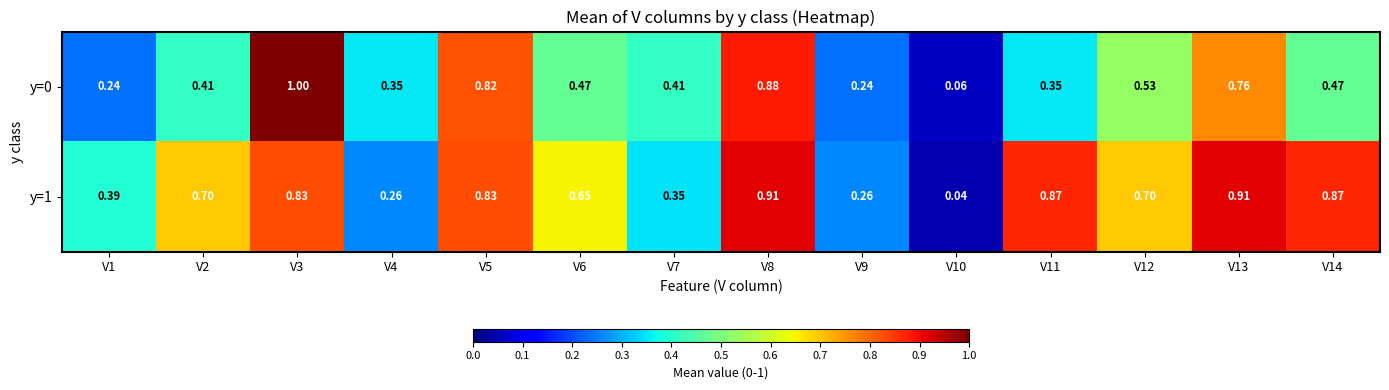

What is the spread (max minus min) of values at V14?

0.4